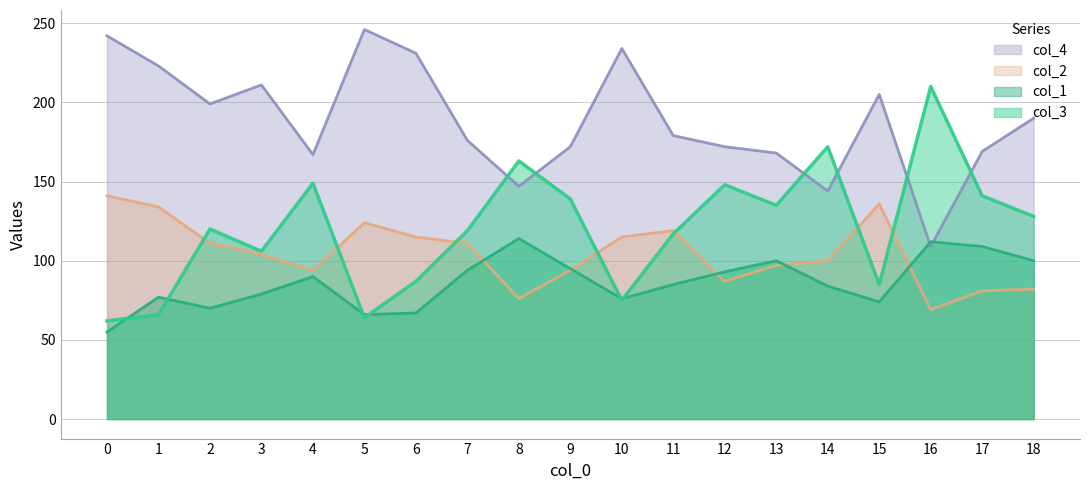

Rank the series by their average value, from highest to lowest.

col_4, col_3, col_2, col_1